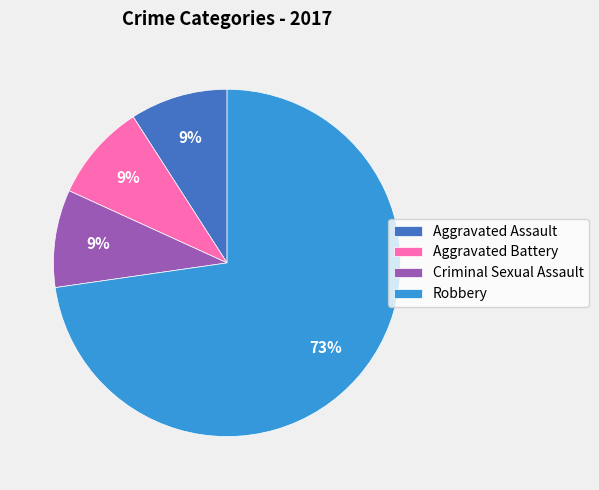

The Criminal Sexual Assault slice represents 21% of the pie. True or false?

False